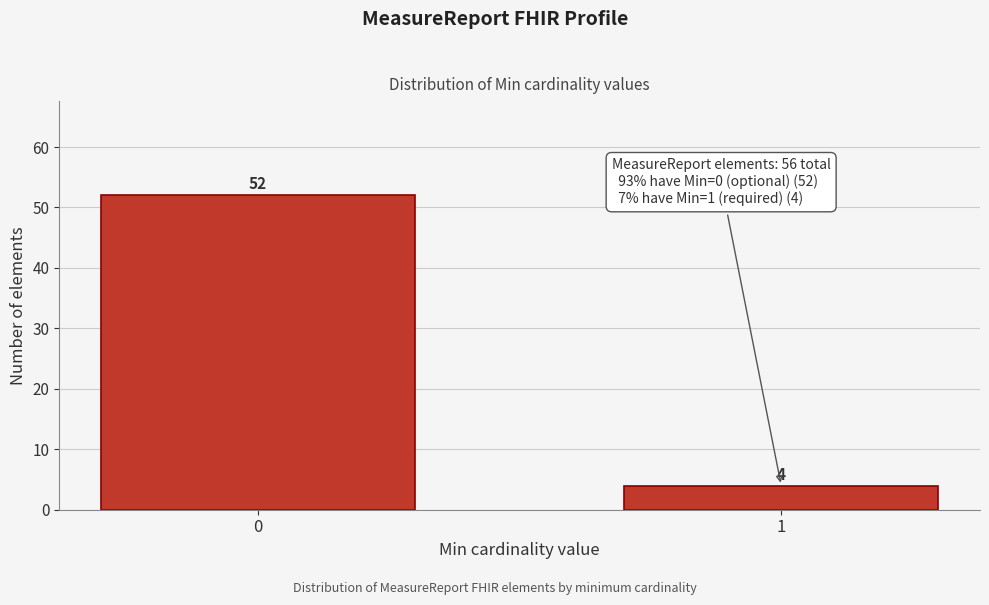

Reading right to left, what are all the values shown in this chart?

4	52